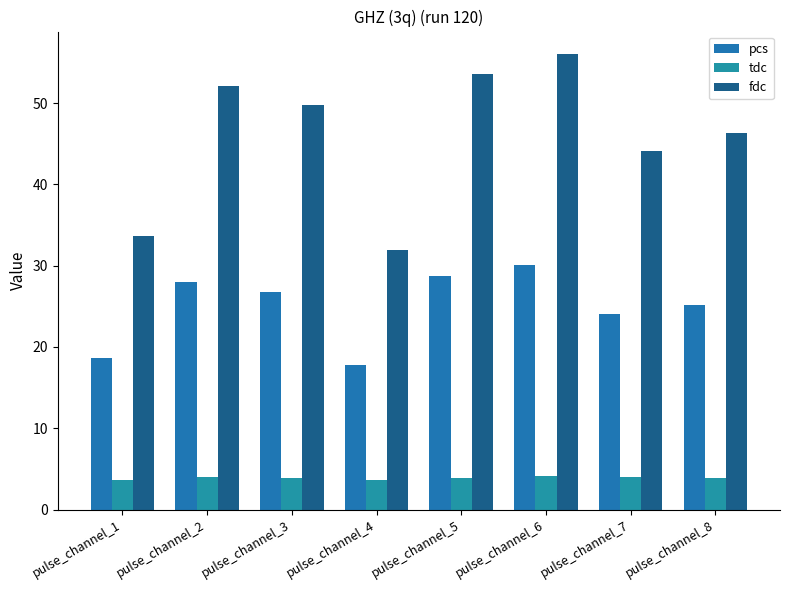

What is the value of the tdc bar at the 1st from the left?

3.6